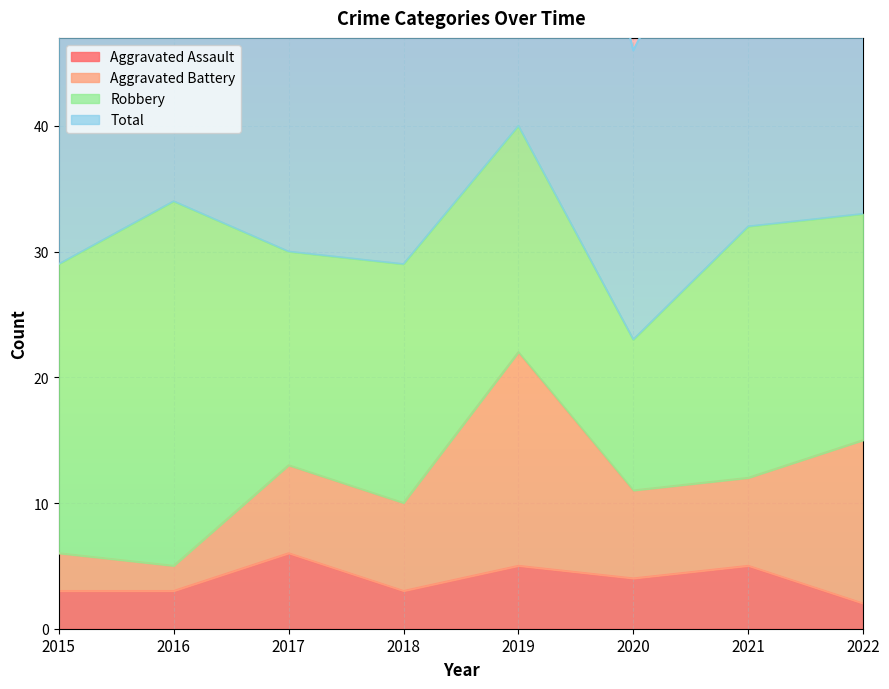

What is the difference between the maximum and minimum values in the Total series?

36